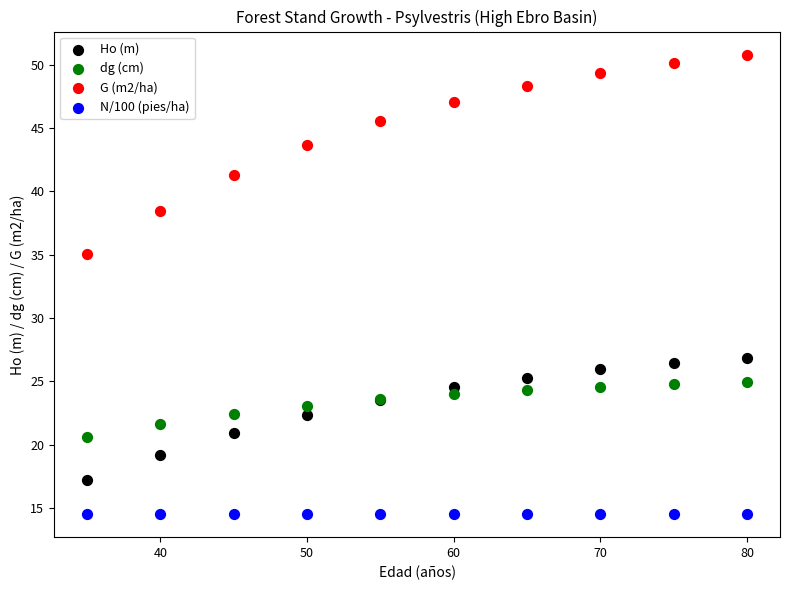

Which series reaches the minimum Y coordinate?

N/100 (pies/ha)